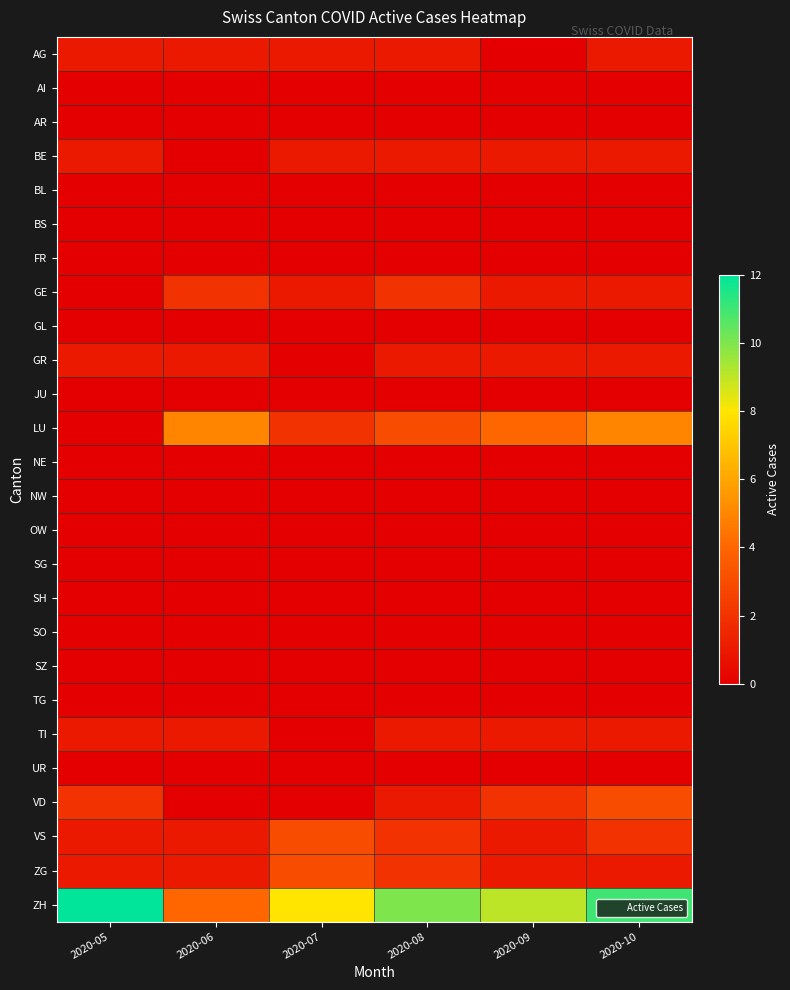

Which series has the largest total across all categories?

ZH